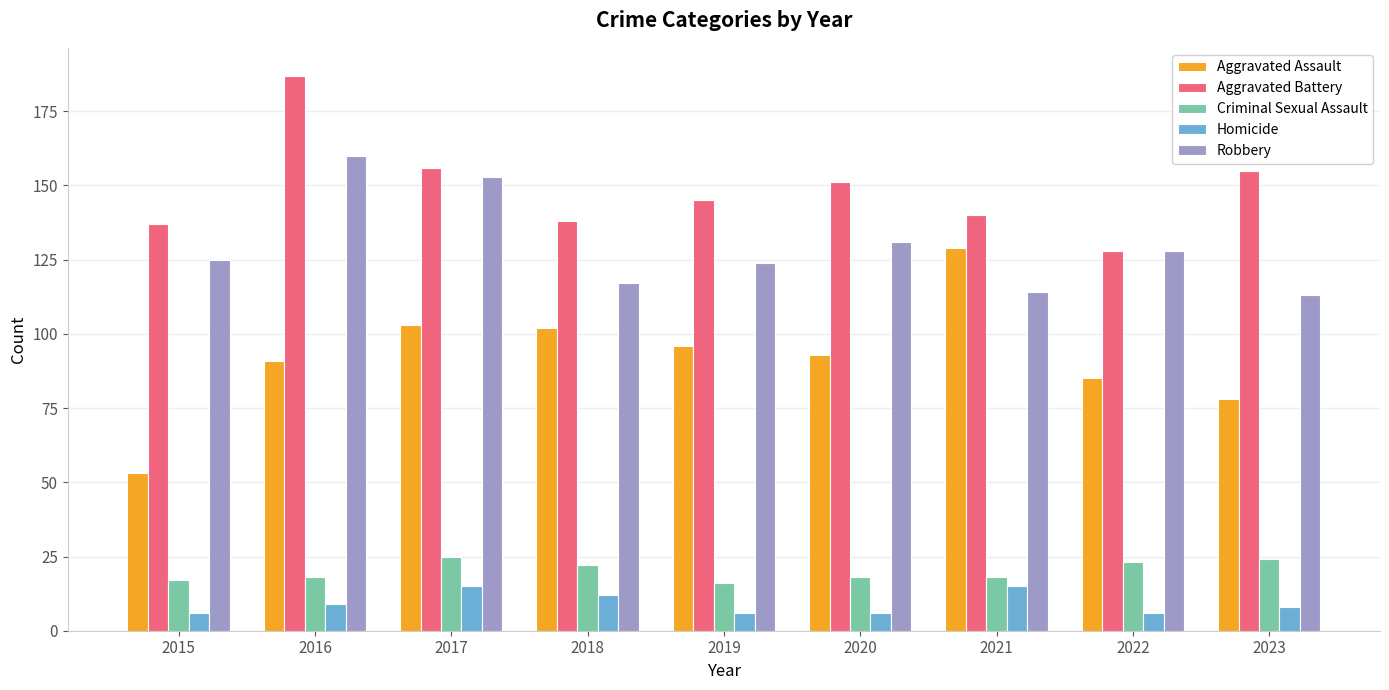

Reading right to left, what are all the values shown in this chart?

Aggravated Assault: 2023=78	2022=85	2021=129	2020=93	2019=96	2018=102	2017=103	2016=91	2015=53
Aggravated Battery: 2023=155	2022=128	2021=140	2020=151	2019=145	2018=138	2017=156	2016=187	2015=137
Criminal Sexual Assault: 2023=24	2022=23	2021=18	2020=18	2019=16	2018=22	2017=25	2016=18	2015=17
Homicide: 2023=8	2022=6	2021=15	2020=6	2019=6	2018=12	2017=15	2016=9	2015=6
Robbery: 2023=113	2022=128	2021=114	2020=131	2019=124	2018=117	2017=153	2016=160	2015=125